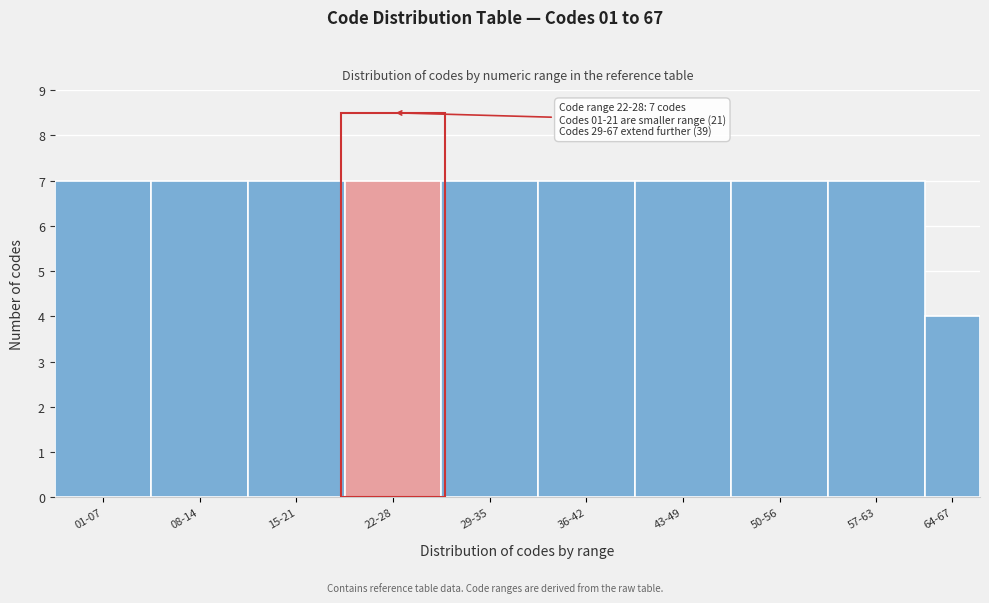

Reading left to right, extract all data points from this chart.

7	7	7	7	7	7	7	7	7	4